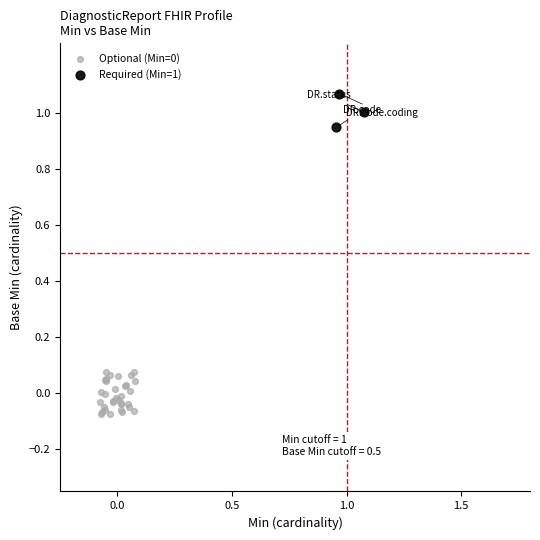

Which series reaches the maximum Y coordinate?

Required (Min=1)